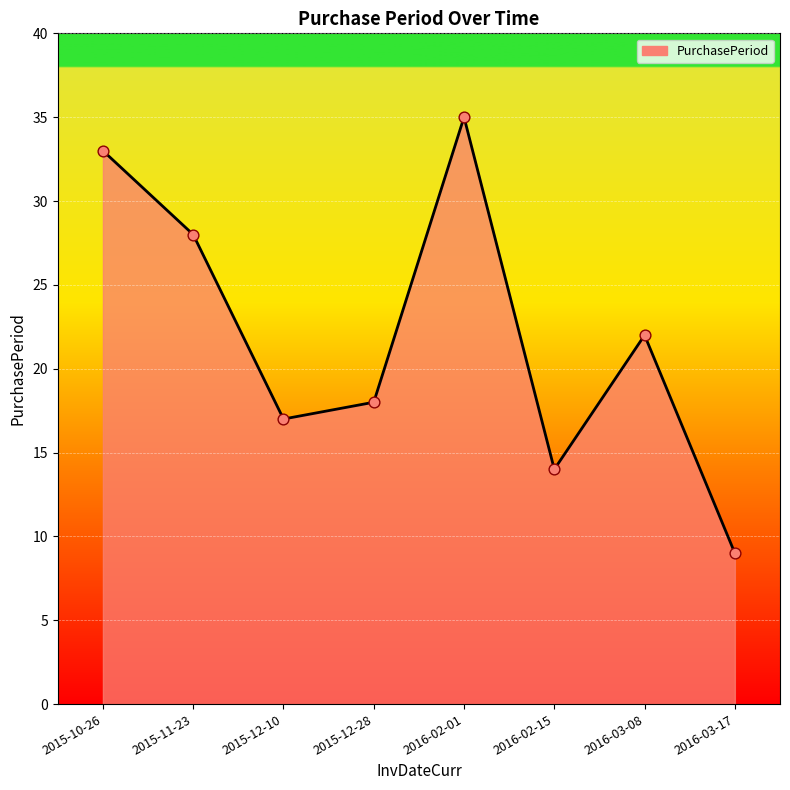

What is the change in value from 2015-11-23 to 2016-02-15?

-14